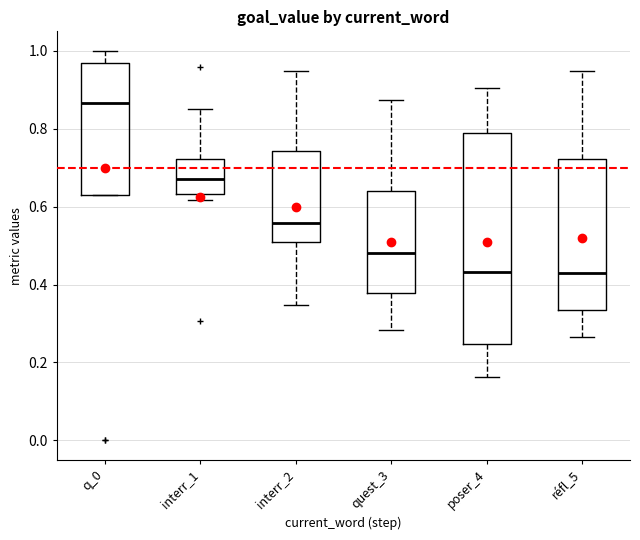

Reading left to right, read every box against the y-axis: the position of its median line, the range the box covers, and the ends of its whiskers. The values are not printed on the chart, so give them approximately, as read against the axis.

q_0: median 0.86, box 0.62 to 0.96, whiskers 0.62 to 1.00
interr_1: median 0.68, box 0.64 to 0.72, whiskers 0.62 to 0.86
interr_2: median 0.56, box 0.50 to 0.74, whiskers 0.34 to 0.94
quest_3: median 0.48, box 0.38 to 0.64, whiskers 0.28 to 0.88
poser_4: median 0.44, box 0.24 to 0.78, whiskers 0.16 to 0.90
réfl_5: median 0.42, box 0.34 to 0.72, whiskers 0.26 to 0.94